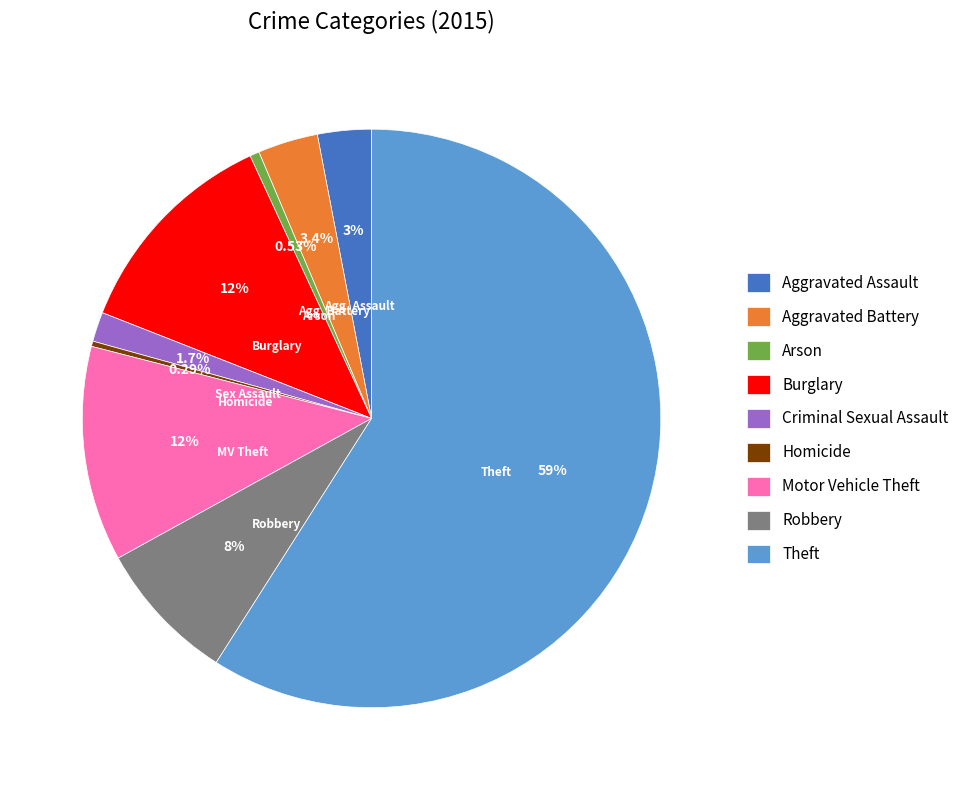

To the nearest percent, what percentage of the pie is Robbery?

8%